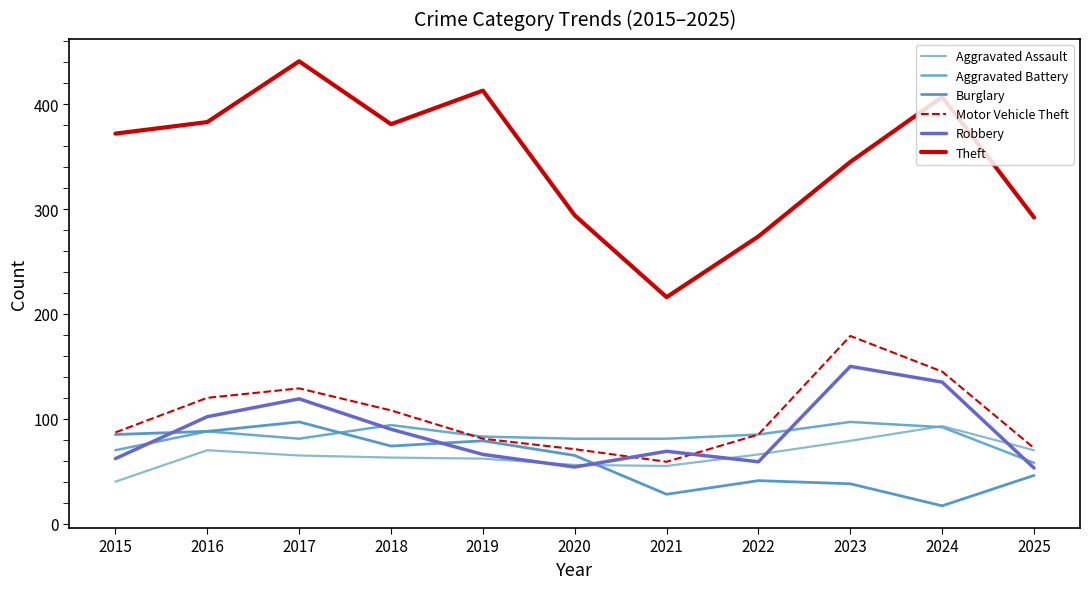

Is this an area chart (filled region under the line)?

No